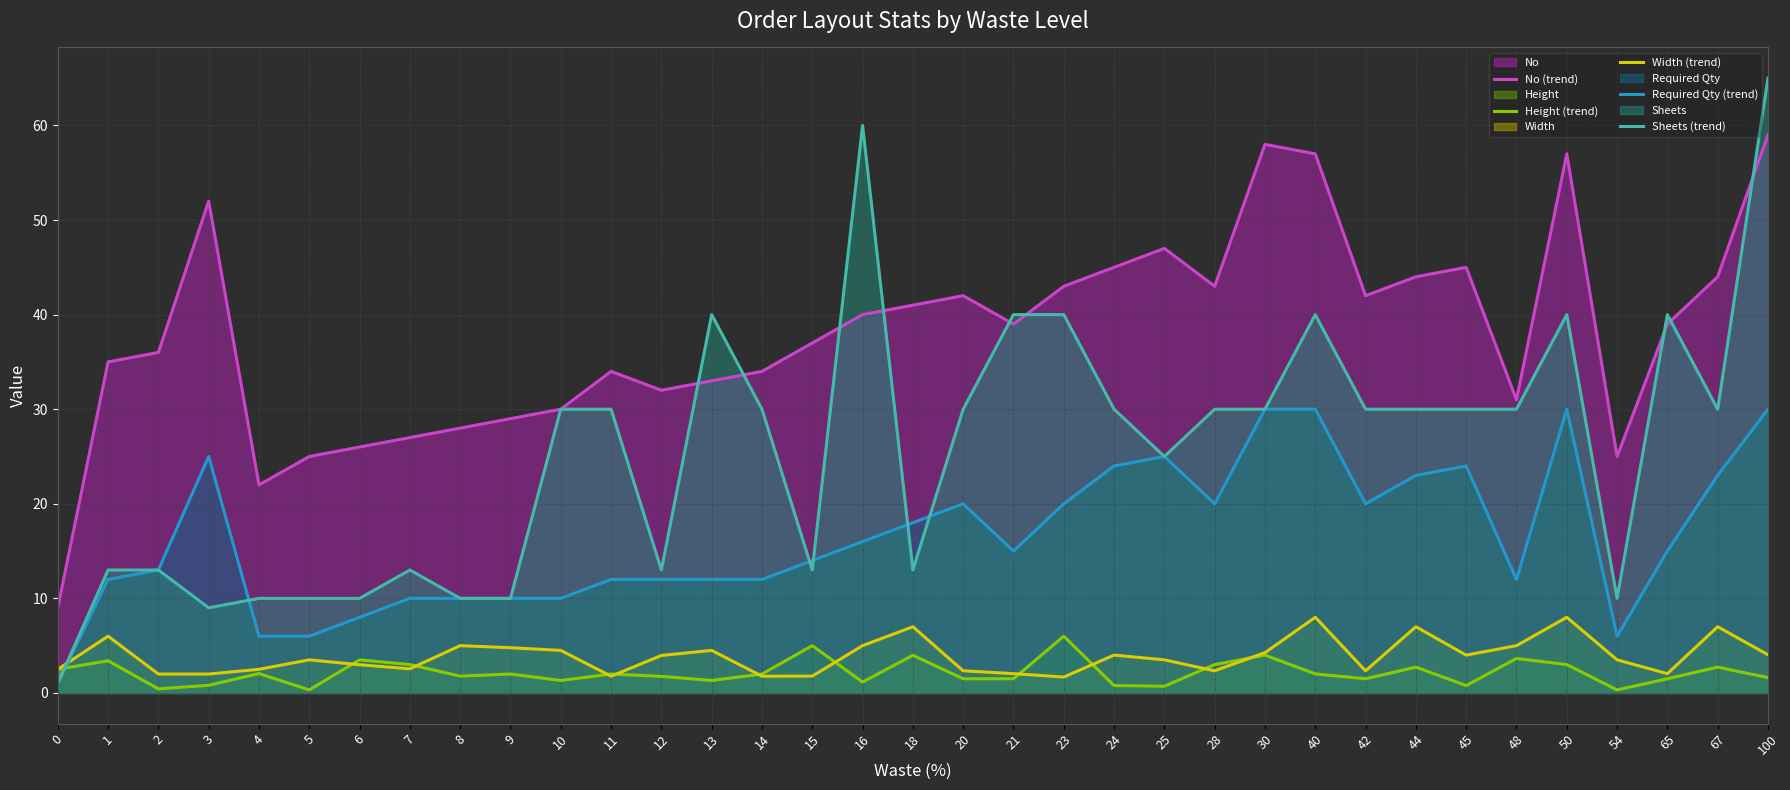

What is the sum of all Required Qty (trend) values?

574.0